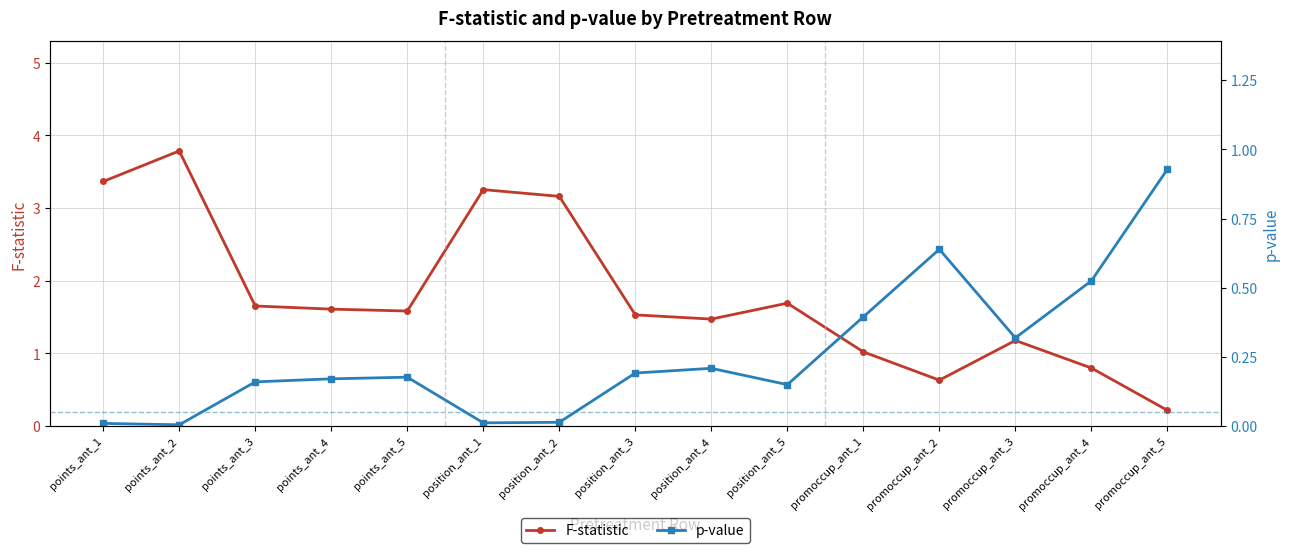

Which series has the largest range (max minus min)?

F-statistic